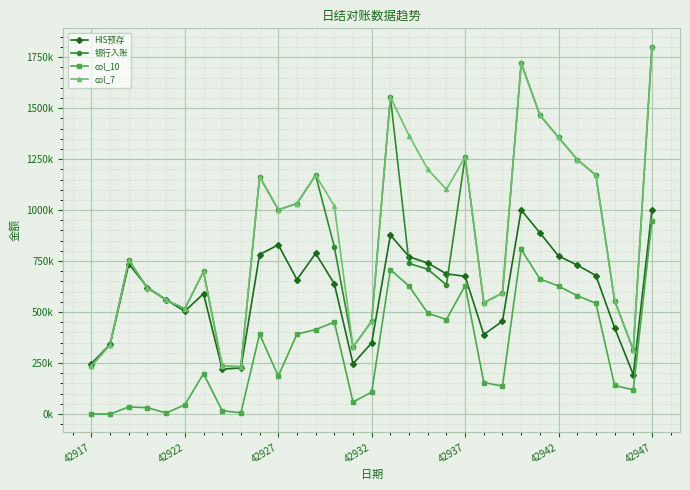

What is the difference between the second highest and minimum values in the col_10 series?

808000.0